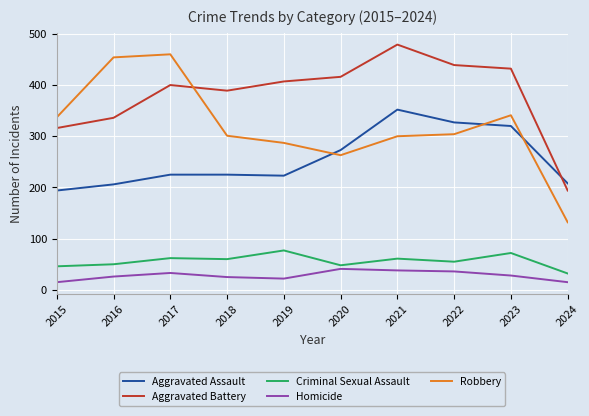

How many intersections are there between Robbery and Aggravated Assault?

3